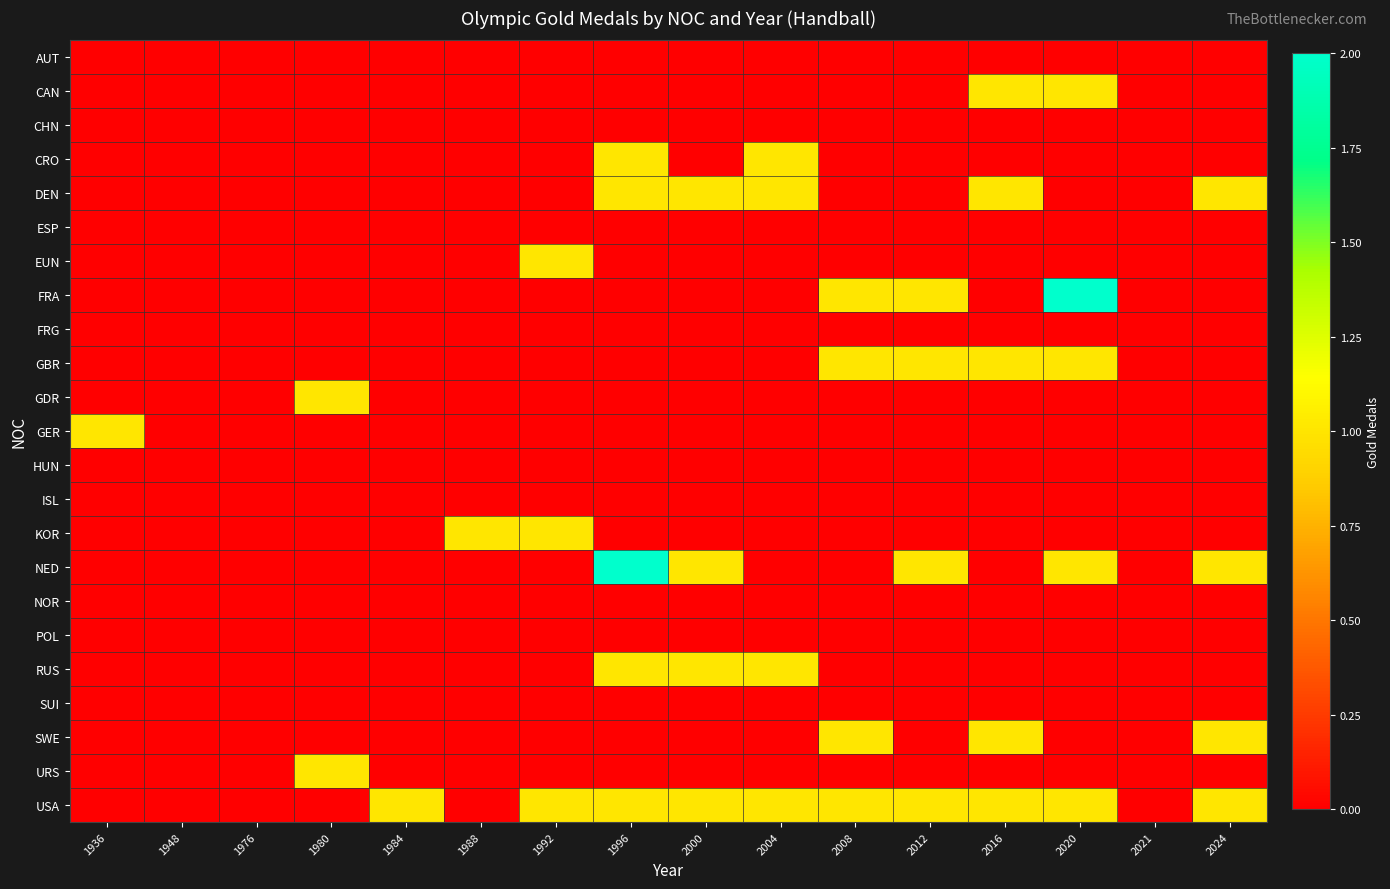

Which series has the widest spread of values?

FRA